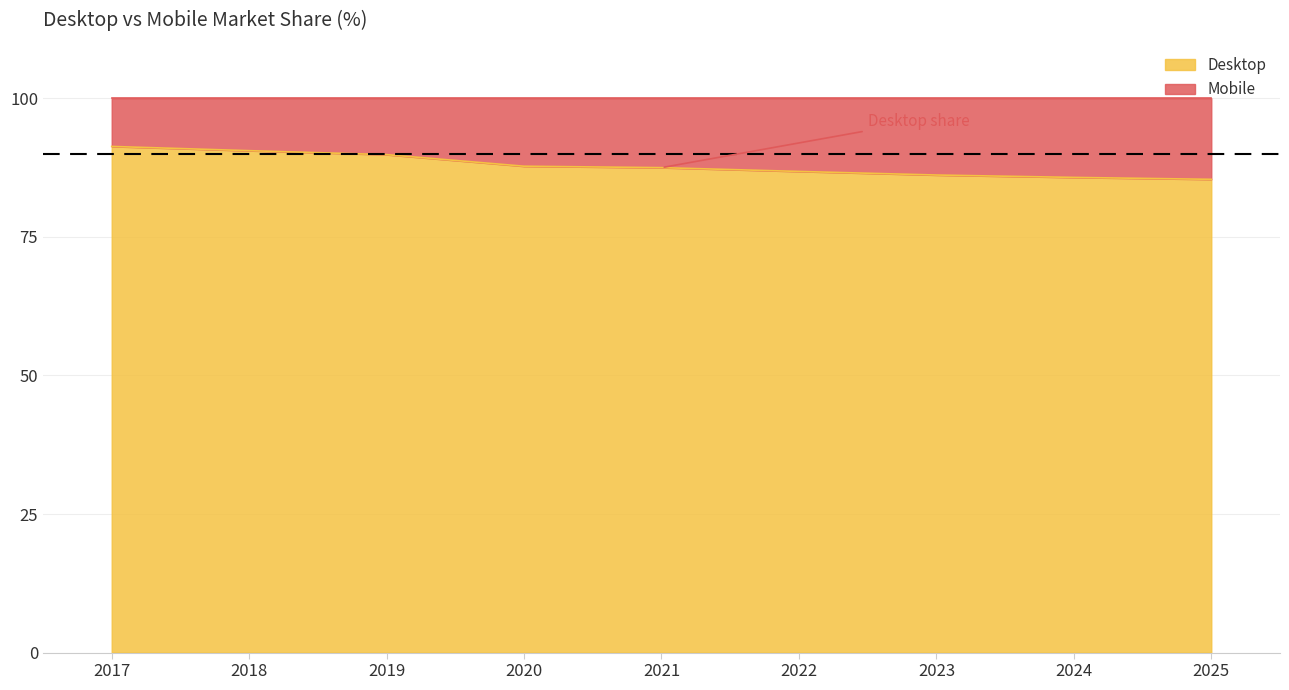

What is the difference between the maximum and minimum values?

5.9